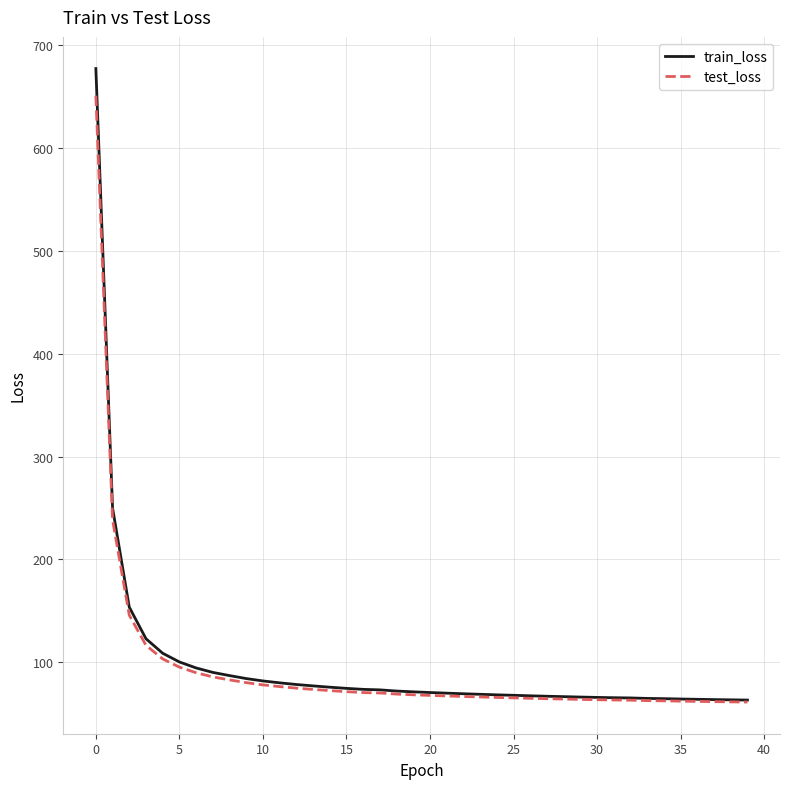

At how many categories does at least one series exceed 222?

2